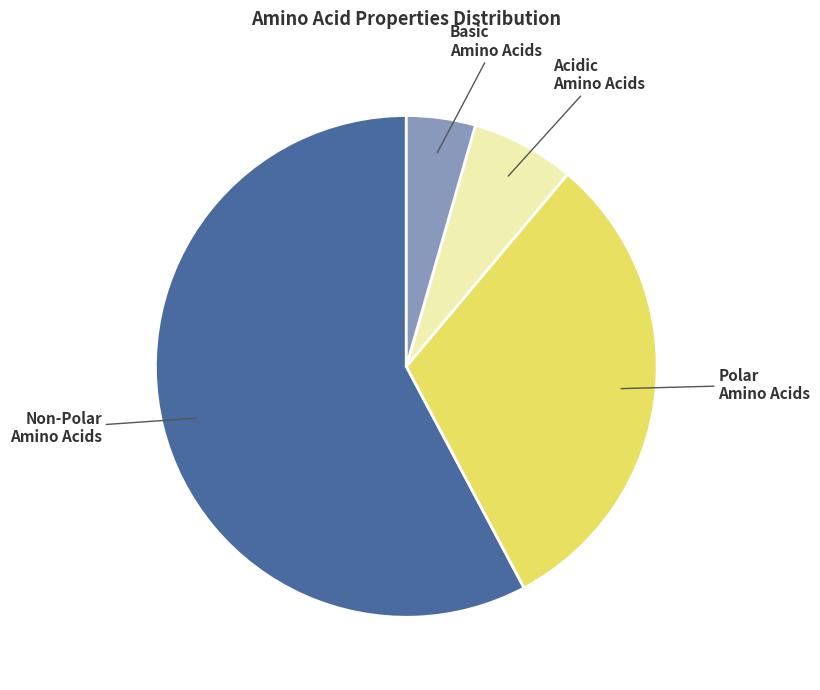

Is there a majority slice in this chart?

Yes